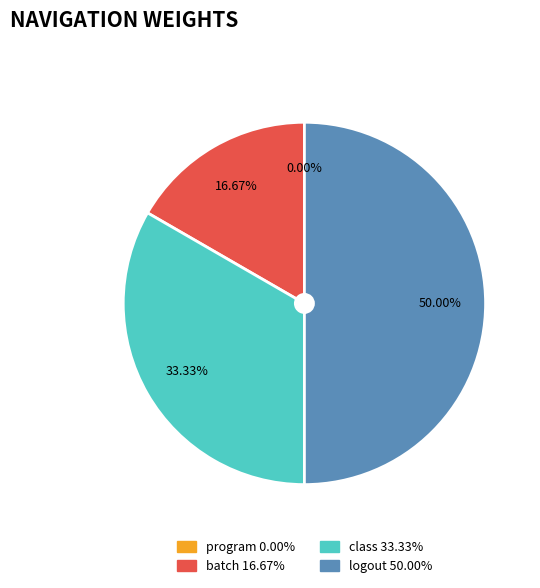

How many slices are in this pie chart?

4